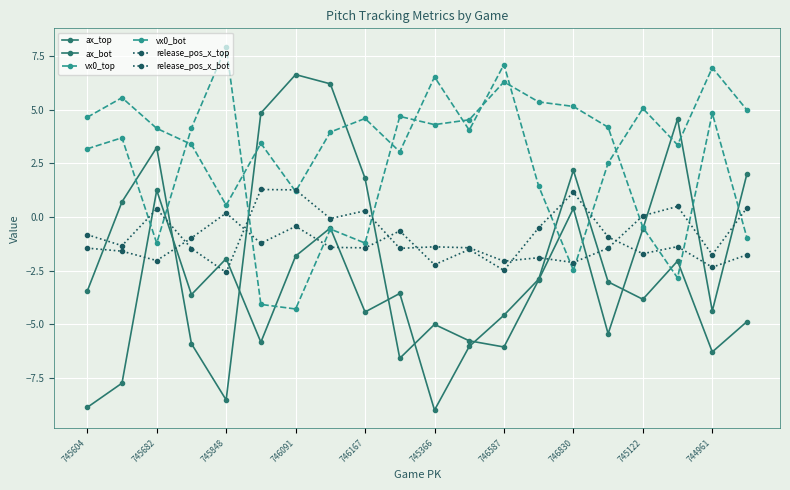

How many lines are shown in the chart?

6